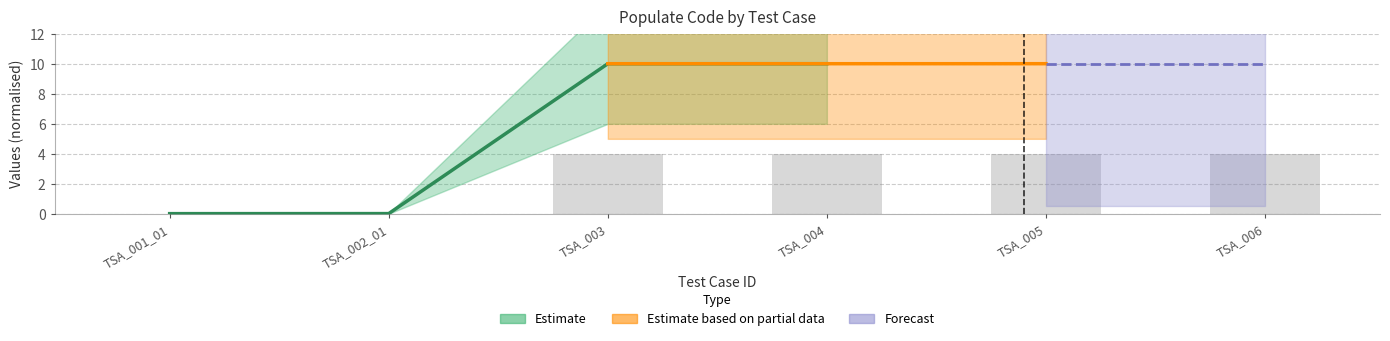

What is the difference between the second highest and second lowest values?

4.0